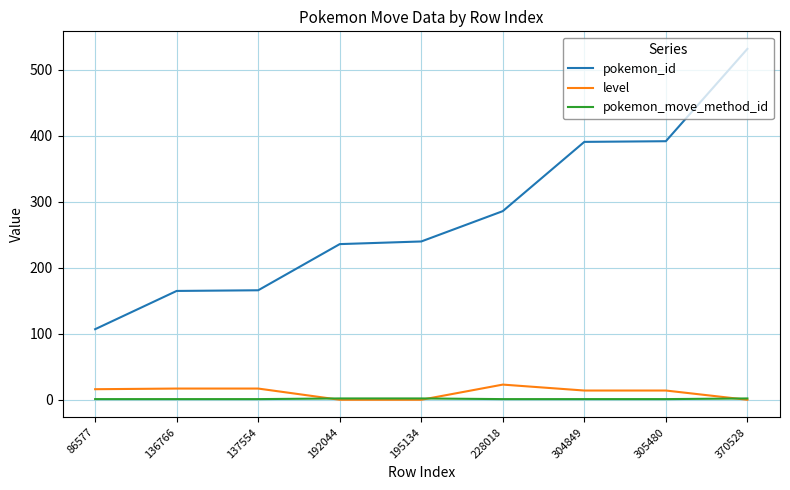

What are all the series names shown in the legend?

pokemon_id, level, pokemon_move_method_id